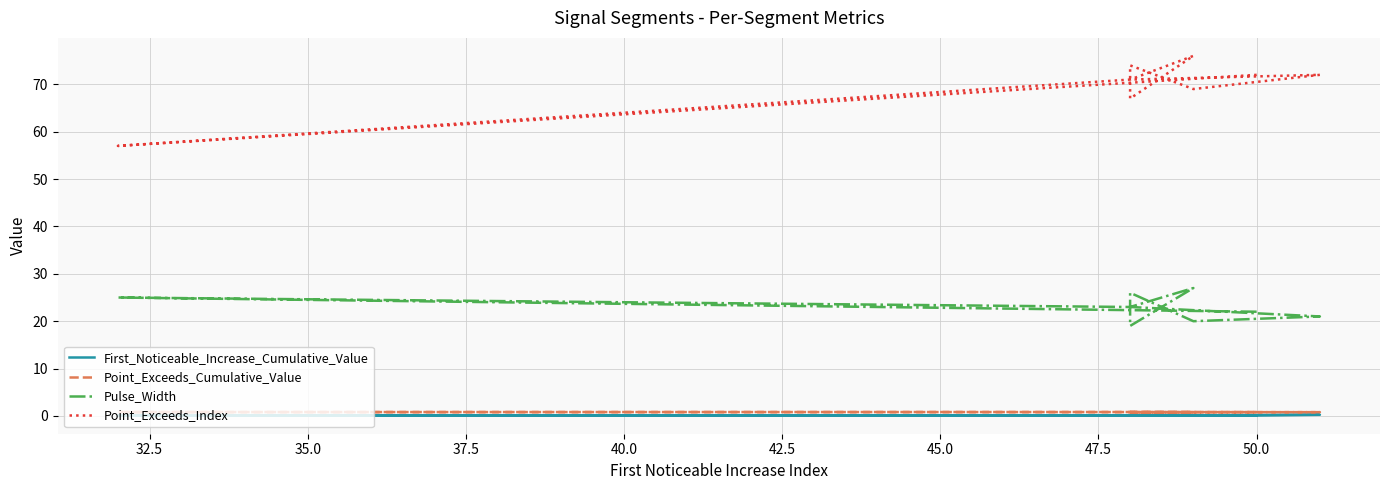

What is the label of the 3rd point from the left?

35.0